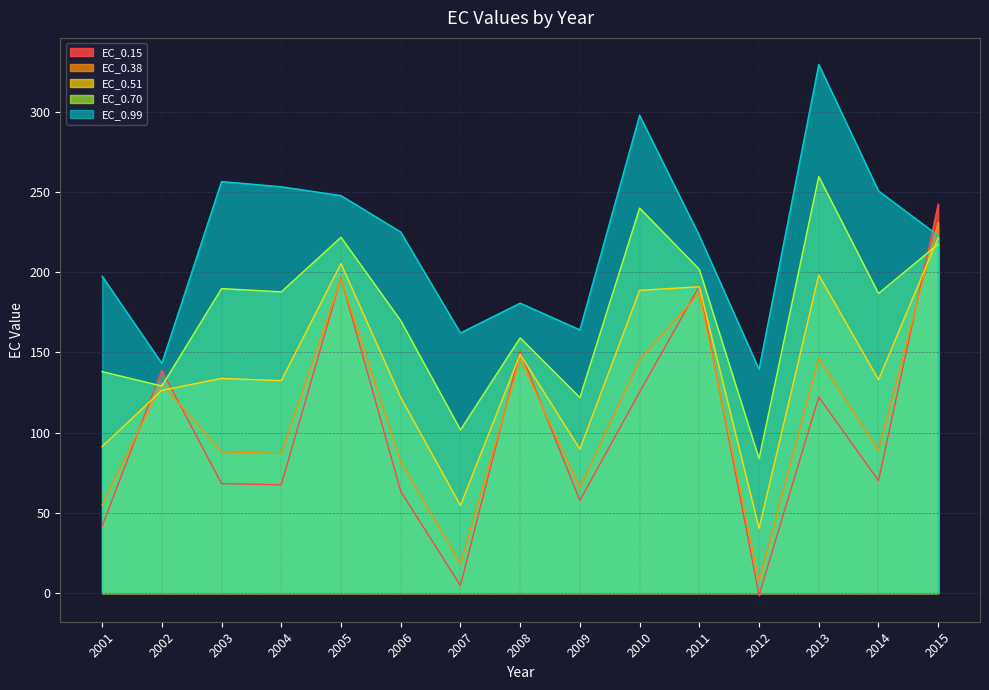

Reading left to right, list all the values displayed in this chart.

EC_0.15: 41.7	138.9	68.3	67.5	196.5	63.5	4.7	151.0	57.8	125.3	191.4	-1.3	122.3	70.1	242.4
EC_0.38: 55.2	130.4	88.1	87.0	195.8	81.9	18.3	146.0	65.7	145.2	187.1	7.8	146.3	89.1	231.0
EC_0.51: 91.3	126.4	133.8	132.4	205.4	122.0	54.6	148.9	89.8	188.8	191.0	40.3	198.3	133.0	221.6
EC_0.70: 138.1	129.1	189.8	187.8	221.8	169.9	101.8	159.1	121.9	240.1	201.8	83.8	259.7	186.8	217.6
EC_0.99: 197.6	143.3	256.6	253.3	247.8	225.1	162.2	180.8	164.1	297.9	222.9	139.5	329.6	250.8	222.9